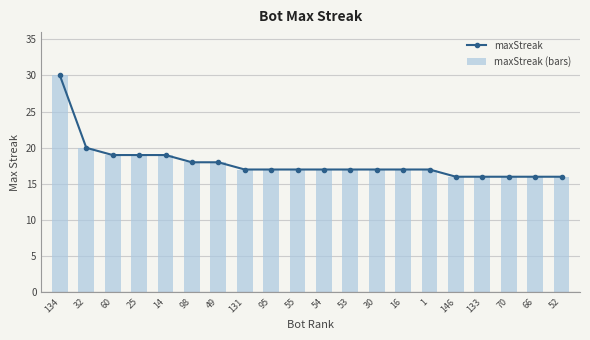

At which label does maxStreak (bars) first exceed 17?

134